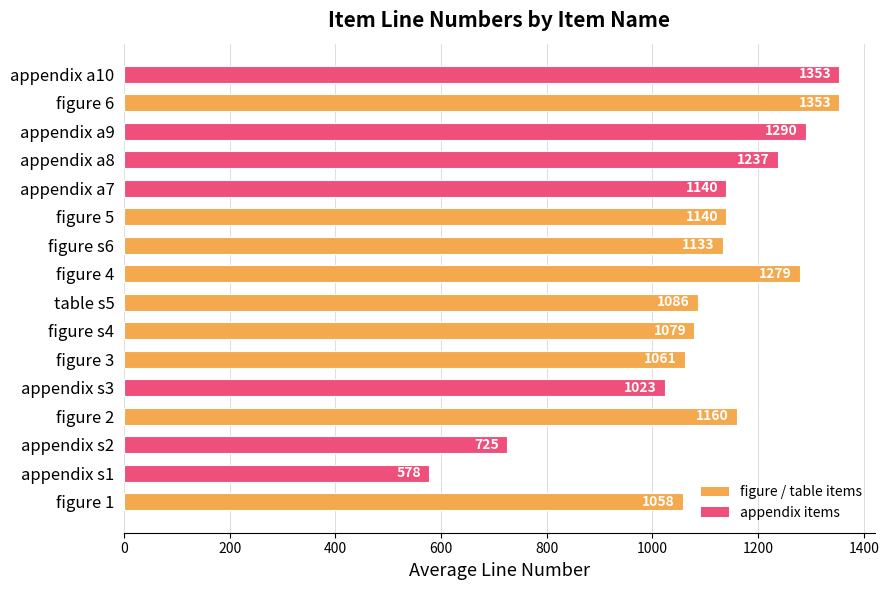

What is the greatest value displayed?

1353.0